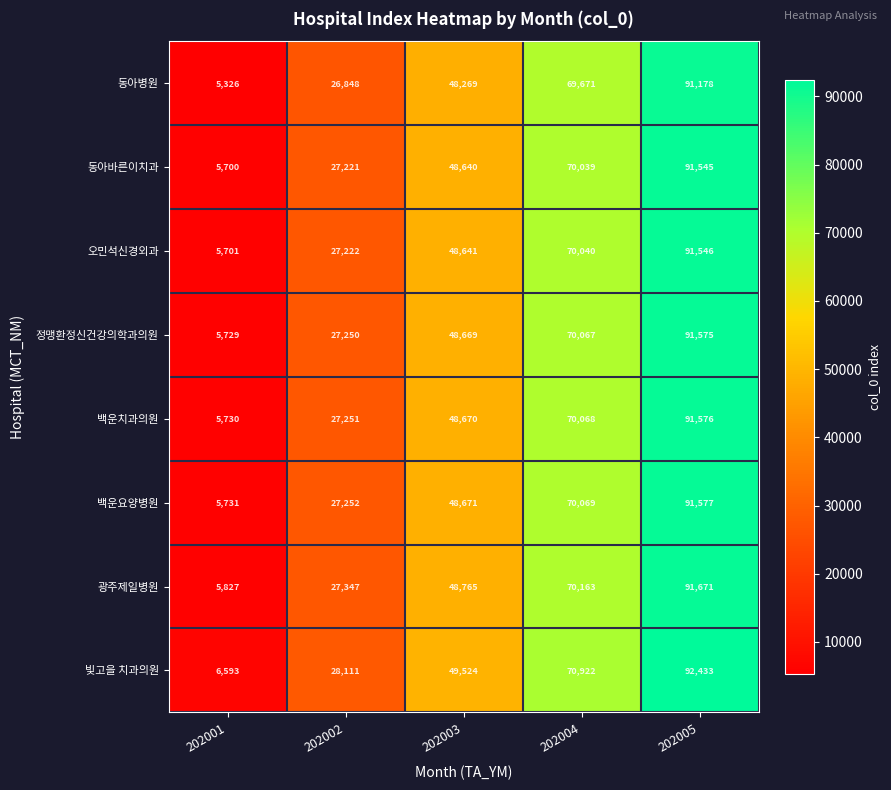

At which category is the sum across all series the highest?

202005